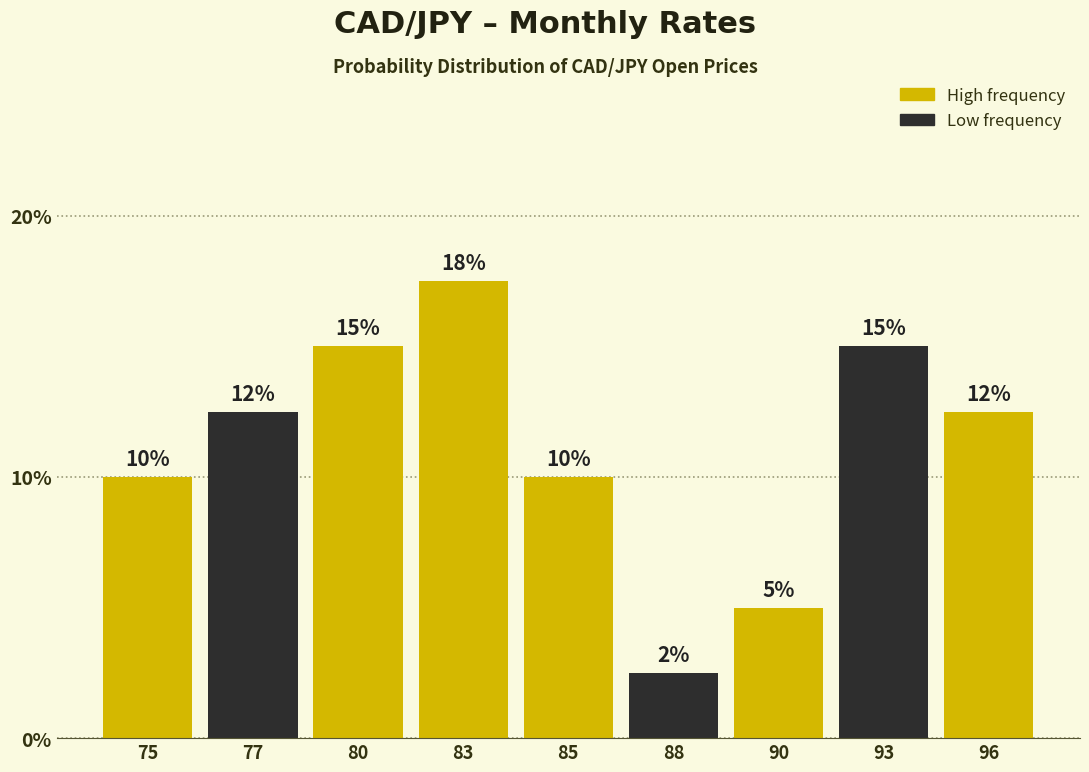

What is the approximate value at 96?

12.5